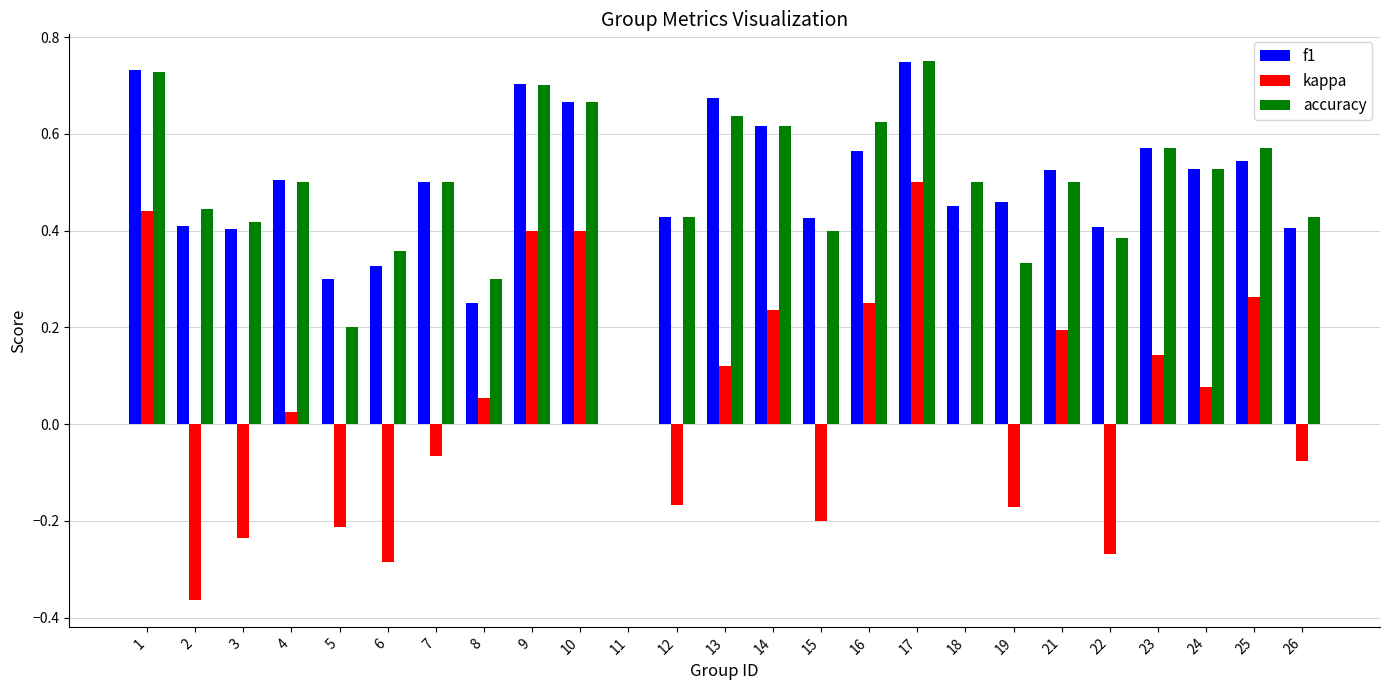

How many distinct data groups are displayed?

3